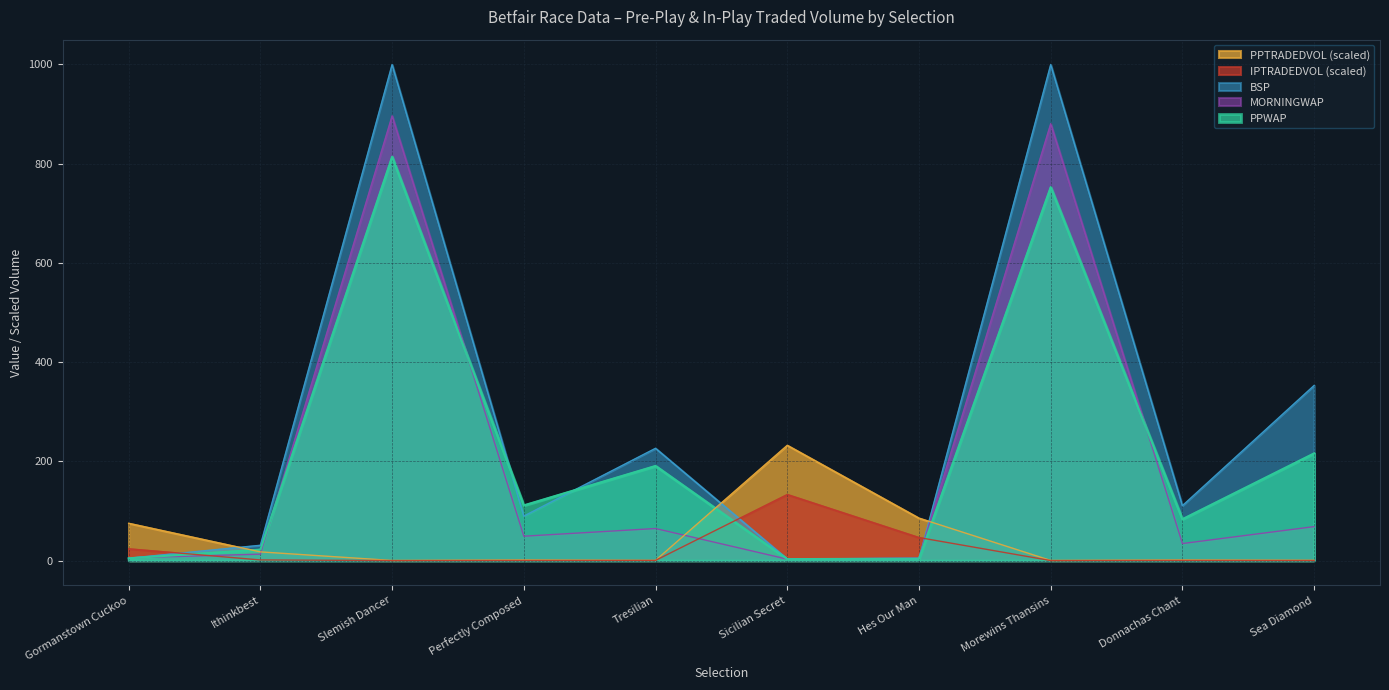

At which category is the sum across all series the highest?

Slemish Dancer